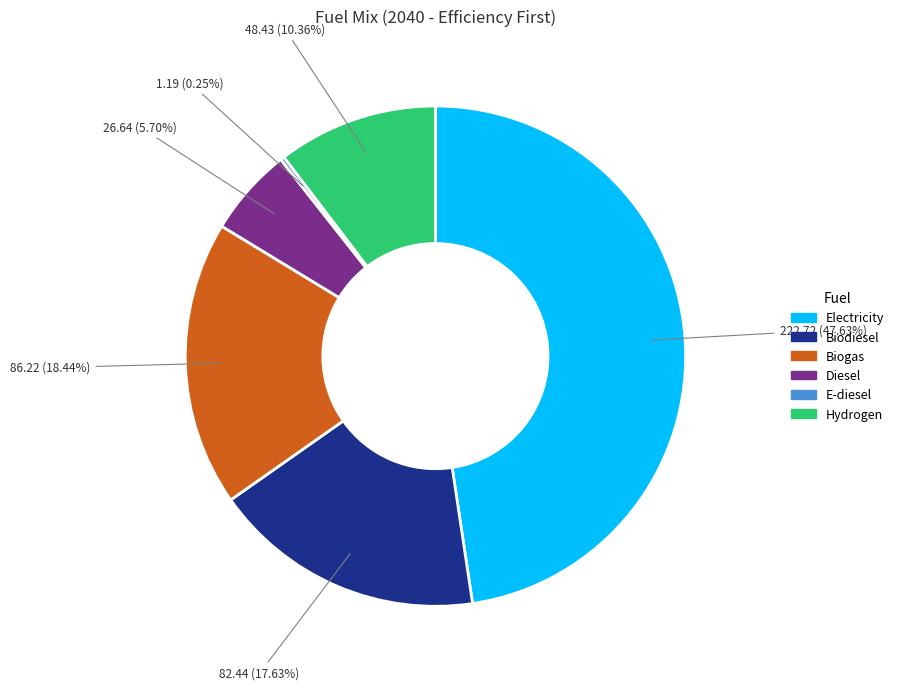

Does Electricity account for over 50% of the chart?

No